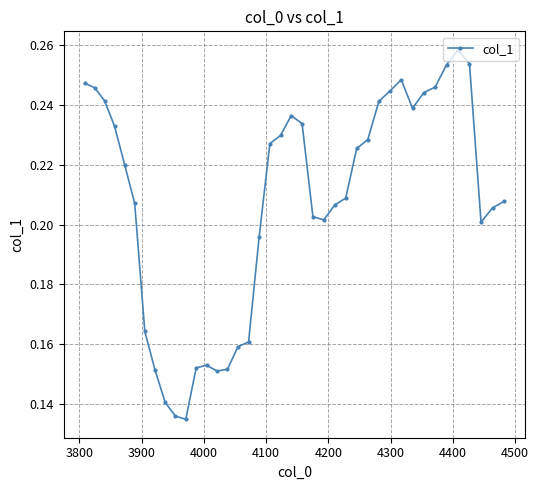

What is the sum of all values?

8.3